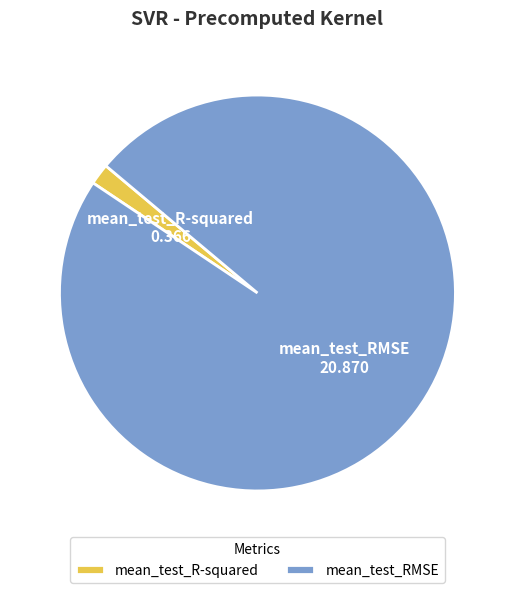

Which category accounts for the majority?

mean_test_RMSE